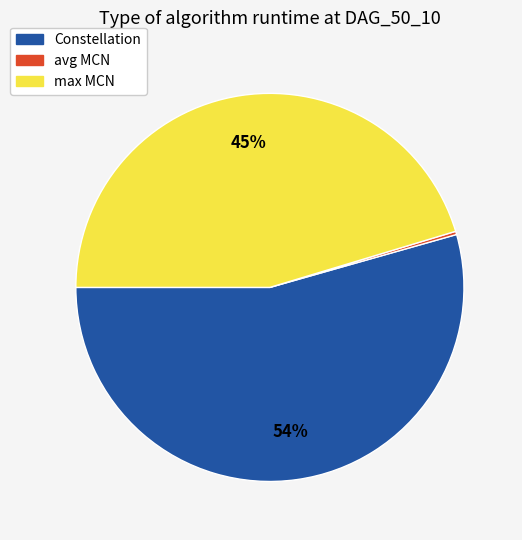

Between Constellation and max MCN, which is larger?

Constellation